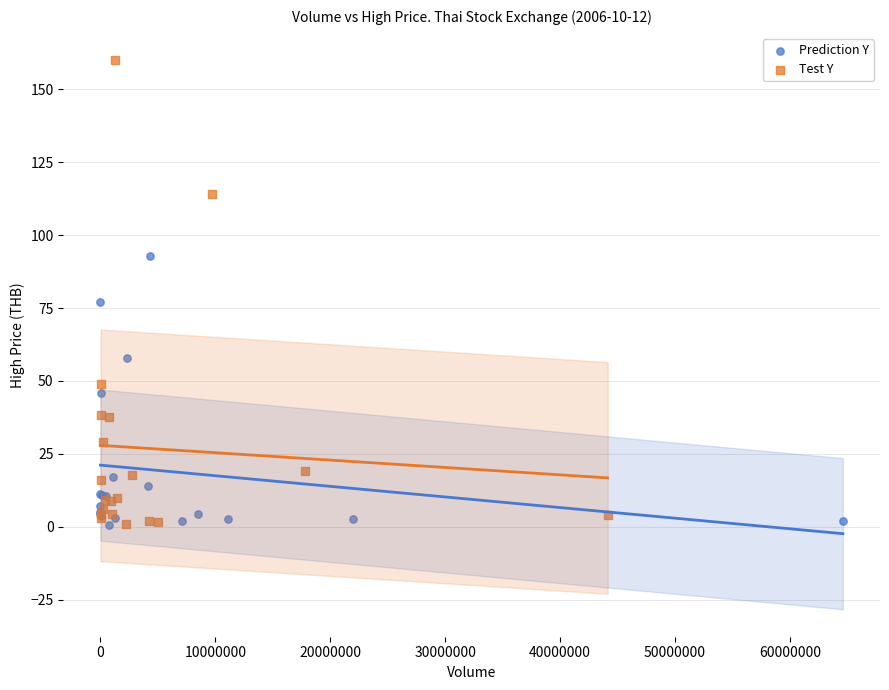

Which series has the widest spread of Y values?

Test Y